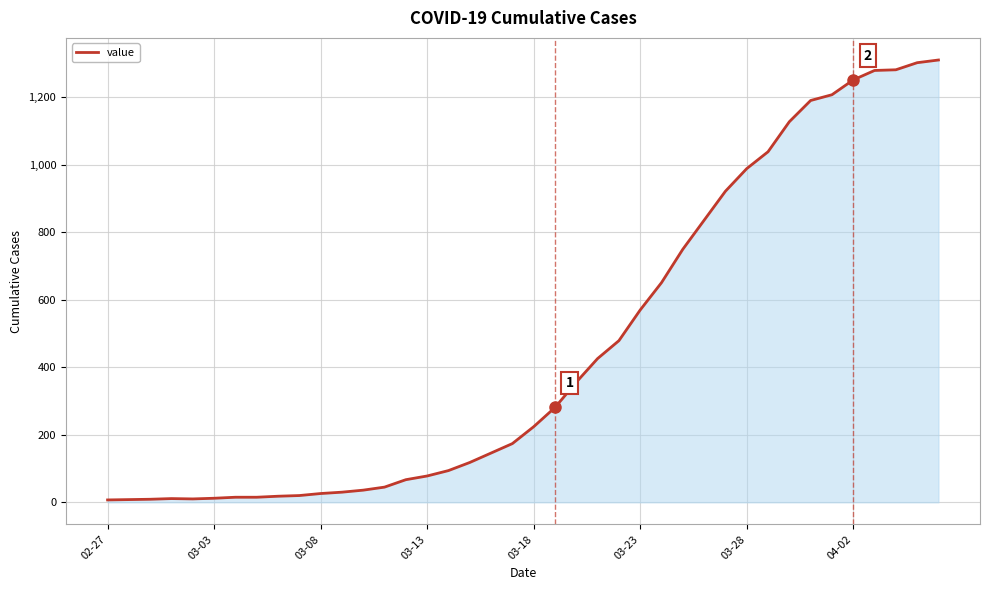

How many categories are shown in the chart?

40